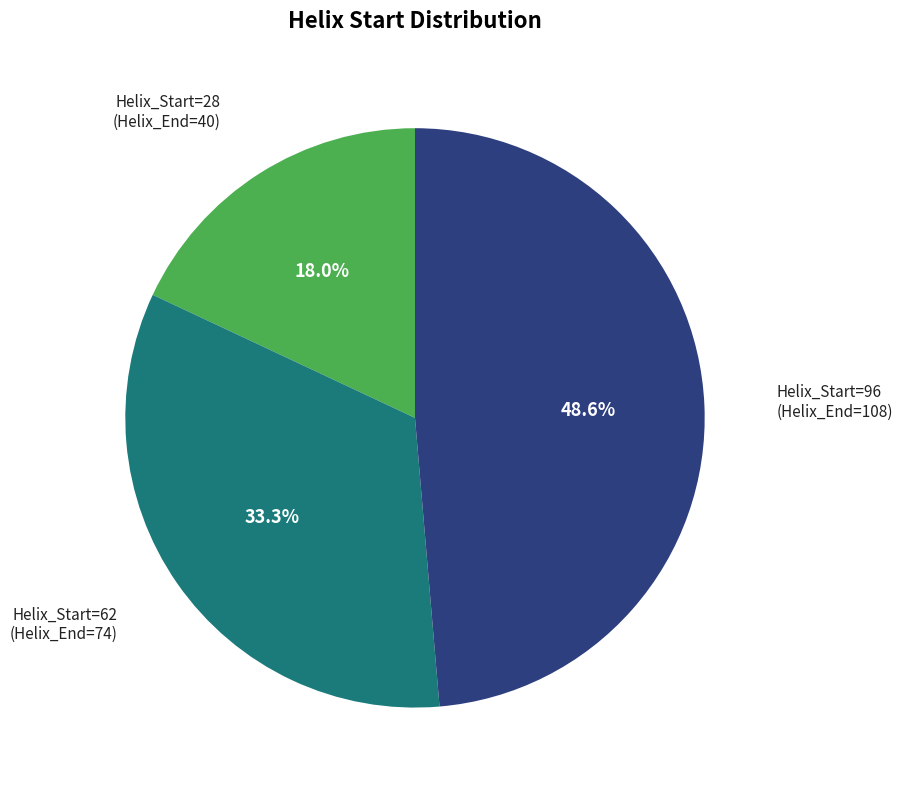

How many slices are in this pie chart?

3